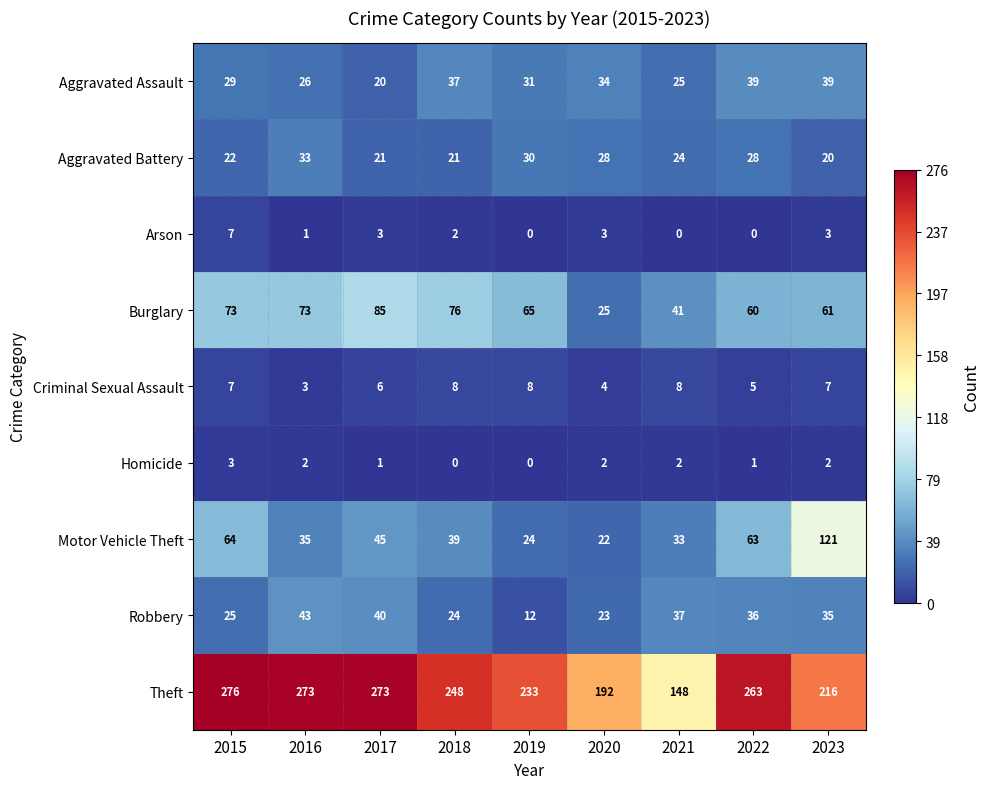

What is the maximum value for Criminal Sexual Assault?

8